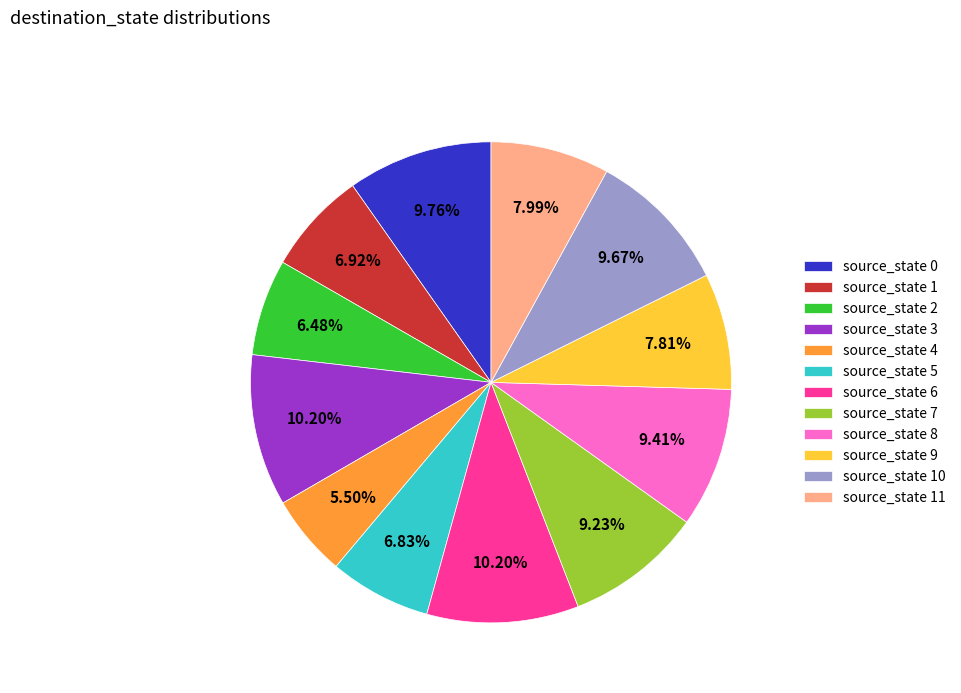

The source_state 9 slice represents 8% of the pie. True or false?

True